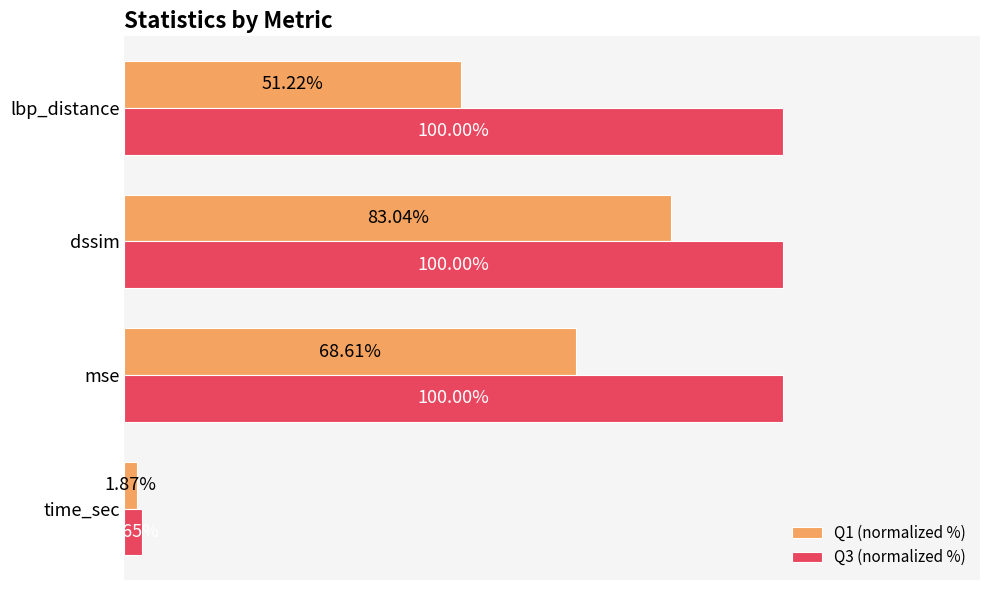

Rank the series by their average value, from lowest to highest.

Q1 (normalized %), Q3 (normalized %)